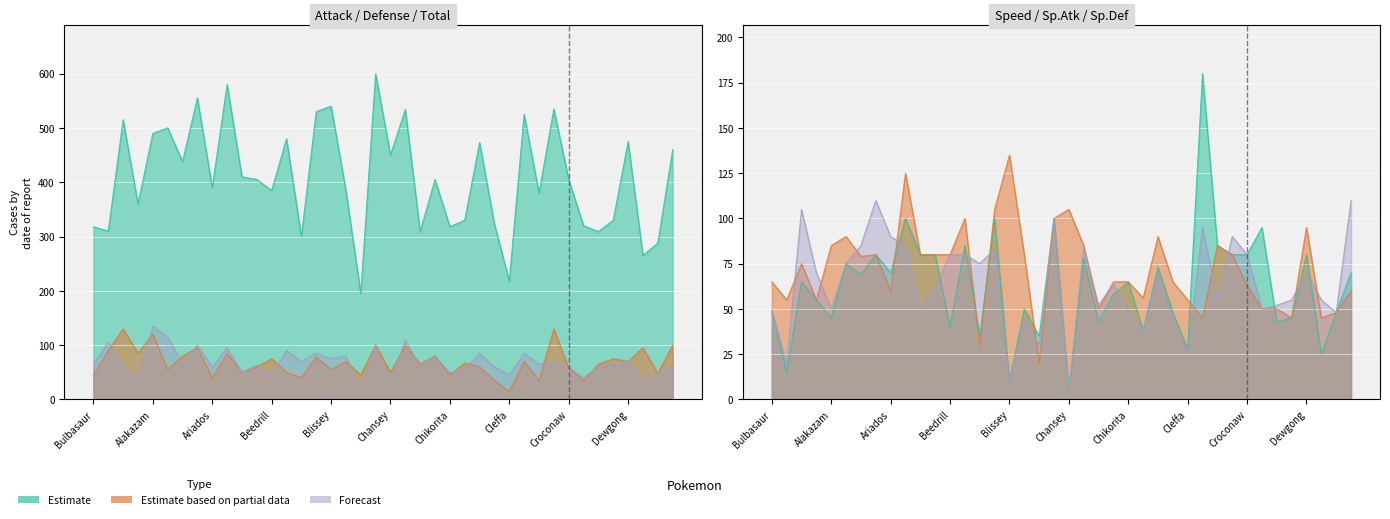

Reading left to right, what are all the values shown in this chart?

Total (col_2): Bulbasaur=318	Abra=310	Aerodactyl=515	Aipom=360	Alakazam=490	Ampharos=500	Arbok=438	Arcanine=555	Ariados=390	Articuno=580	Azumarill=410	Bayleef=405	Beedrill=385	Bellossom=480	Bellsprout=300	Blastoise=530	Blissey=540	Butterfree=385	Caterpie=195	Celebi=600	Chansey=450	Charizard=534	Charmander=309	Charmeleon=405	Chikorita=318	Chinchou=330	Clefable=473	Clefairy=323	Cleffa=218	Cloyster=525	Corsola=380	Crobat=535	Croconaw=405	Cubone=320	Cyndaquil=309	Delibird=330	Dewgong=475	Diglett=265	Ditto=288	Dodrio=460
Speed (col_8): Bulbasaur=45	Abra=90	Aerodactyl=130	Aipom=85	Alakazam=120	Ampharos=55	Arbok=80	Arcanine=95	Ariados=40	Articuno=85	Azumarill=50	Bayleef=60	Beedrill=75	Bellossom=50	Bellsprout=40	Blastoise=78	Blissey=55	Butterfree=70	Caterpie=45	Celebi=100	Chansey=50	Charizard=100	Charmander=65	Charmeleon=80	Chikorita=45	Chinchou=67	Clefable=60	Clefairy=35	Cleffa=15	Cloyster=70	Corsola=35	Crobat=130	Croconaw=58	Cubone=35	Cyndaquil=65	Delibird=75	Dewgong=70	Diglett=95	Ditto=48	Dodrio=100
Sp.Atk (col_6): Bulbasaur=65	Abra=105	Aerodactyl=60	Aipom=40	Alakazam=135	Ampharos=115	Arbok=65	Arcanine=100	Ariados=60	Articuno=95	Azumarill=50	Bayleef=63	Beedrill=45	Bellossom=90	Bellsprout=70	Blastoise=85	Blissey=75	Butterfree=80	Caterpie=20	Celebi=100	Chansey=35	Charizard=109	Charmander=60	Charmeleon=80	Chikorita=49	Chinchou=56	Clefable=85	Clefairy=60	Cleffa=45	Cloyster=85	Corsola=65	Crobat=70	Croconaw=59	Cubone=40	Cyndaquil=60	Delibird=65	Dewgong=70	Diglett=35	Ditto=48	Dodrio=60
Defense (col_5): Bulbasaur=49	Abra=15	Aerodactyl=65	Aipom=55	Alakazam=45	Ampharos=75	Arbok=69	Arcanine=80	Ariados=70	Articuno=100	Azumarill=80	Bayleef=80	Beedrill=40	Bellossom=85	Bellsprout=35	Blastoise=100	Blissey=10	Butterfree=50	Caterpie=35	Celebi=100	Chansey=5	Charizard=78	Charmander=43	Charmeleon=58	Chikorita=65	Chinchou=38	Clefable=73	Clefairy=48	Cleffa=28	Cloyster=180	Corsola=85	Crobat=80	Croconaw=80	Cubone=95	Cyndaquil=43	Delibird=45	Dewgong=80	Diglett=25	Ditto=48	Dodrio=70
Sp.Def (col_7): Bulbasaur=65	Abra=55	Aerodactyl=75	Aipom=55	Alakazam=85	Ampharos=90	Arbok=79	Arcanine=80	Ariados=60	Articuno=125	Azumarill=80	Bayleef=80	Beedrill=80	Bellossom=100	Bellsprout=30	Blastoise=105	Blissey=135	Butterfree=80	Caterpie=20	Celebi=100	Chansey=105	Charizard=85	Charmander=50	Charmeleon=65	Chikorita=65	Chinchou=56	Clefable=90	Clefairy=65	Cleffa=55	Cloyster=45	Corsola=85	Crobat=80	Croconaw=63	Cubone=50	Cyndaquil=50	Delibird=45	Dewgong=95	Diglett=45	Ditto=48	Dodrio=60
Attack (col_4): Bulbasaur=49	Abra=20	Aerodactyl=105	Aipom=70	Alakazam=50	Ampharos=75	Arbok=85	Arcanine=110	Ariados=90	Articuno=85	Azumarill=50	Bayleef=62	Beedrill=80	Bellossom=80	Bellsprout=75	Blastoise=83	Blissey=10	Butterfree=45	Caterpie=30	Celebi=100	Chansey=5	Charizard=84	Charmander=52	Charmeleon=64	Chikorita=49	Chinchou=38	Clefable=70	Clefairy=45	Cleffa=25	Cloyster=95	Corsola=55	Crobat=90	Croconaw=80	Cubone=50	Cyndaquil=52	Delibird=55	Dewgong=70	Diglett=55	Ditto=48	Dodrio=110